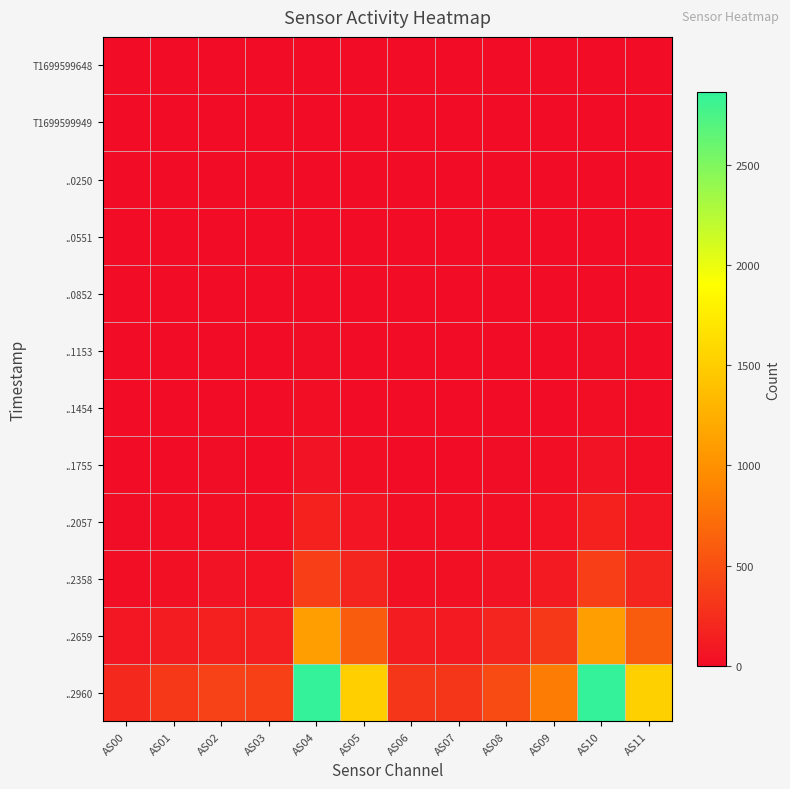

At AS10, list the series in order from largest to smallest.

..2960, ..2659, ..2358, ..2057, ..1755, ..1454, ..1153, ..0852, T1699599648, T1699599949, ..0250, ..0551